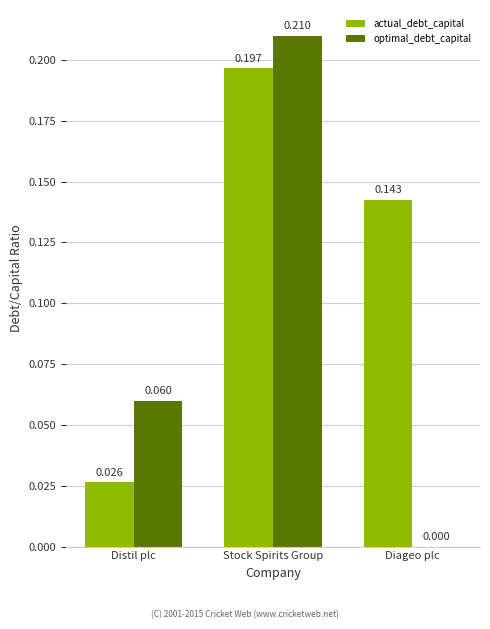

Are the bars grouped side by side (vs. stacked)?

Yes